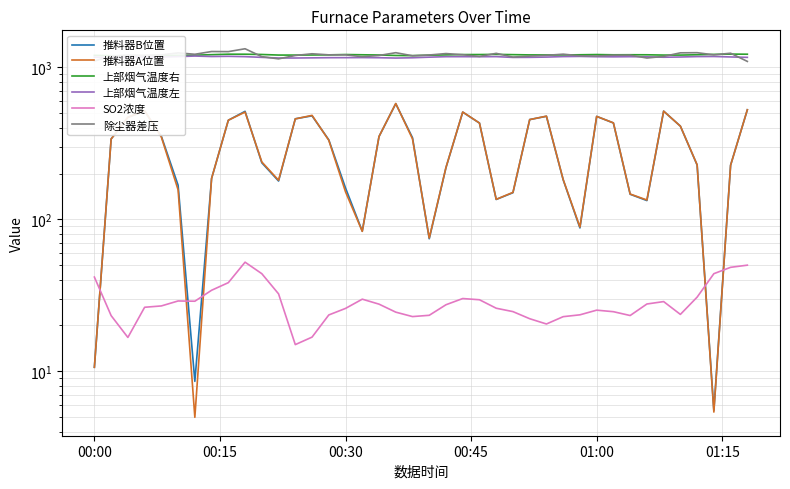

Is the value of SO2浓度 at 00:15 greater than the value of 上部烟气温度右 at 00:30?

No